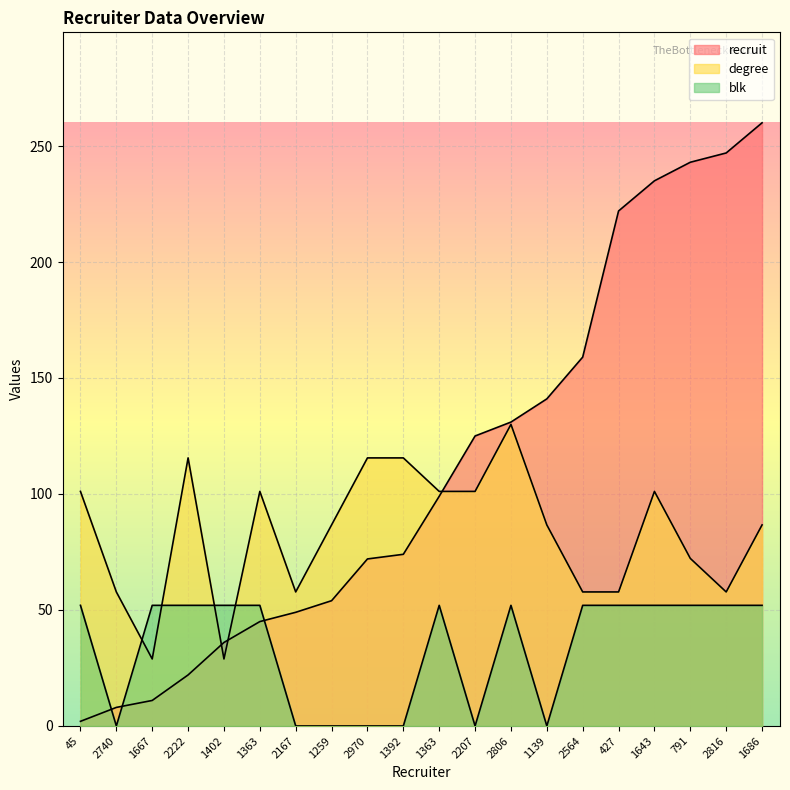

True or false: blk and degree intersect in this chart.

True